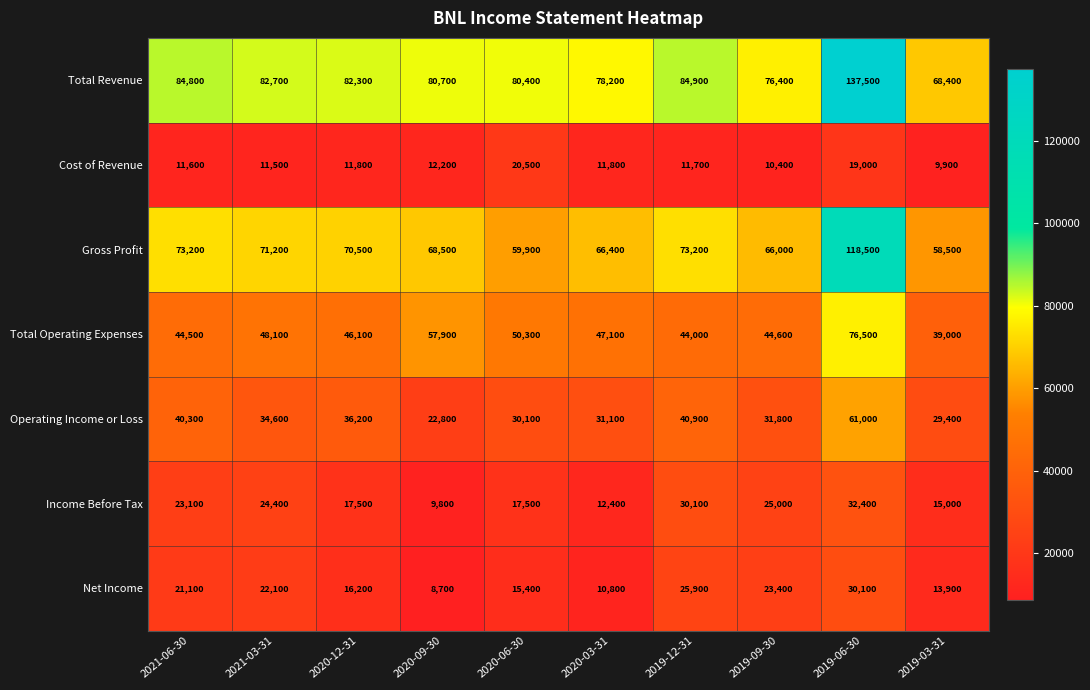

Is it true that Cost of Revenue equals 5850 at 2020-03-31?

False